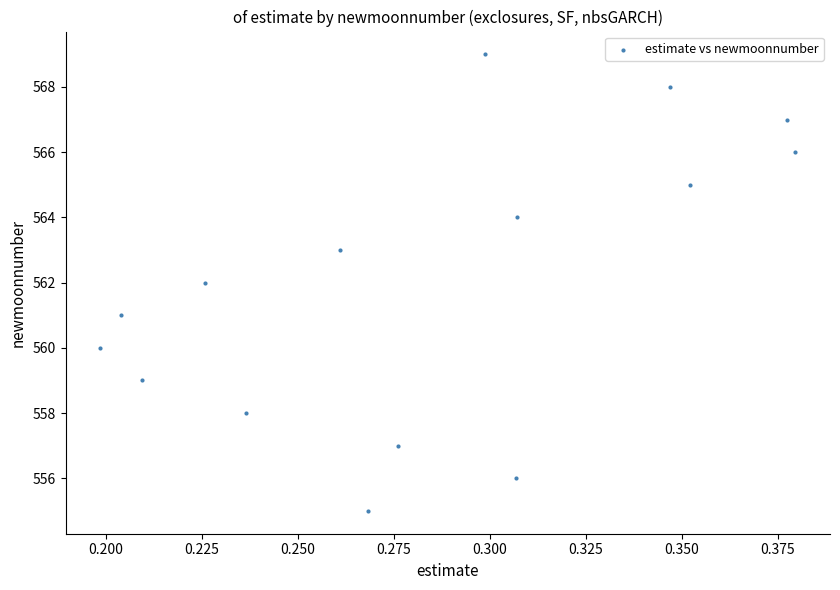

What is the range of Y values (max minus min)?

14